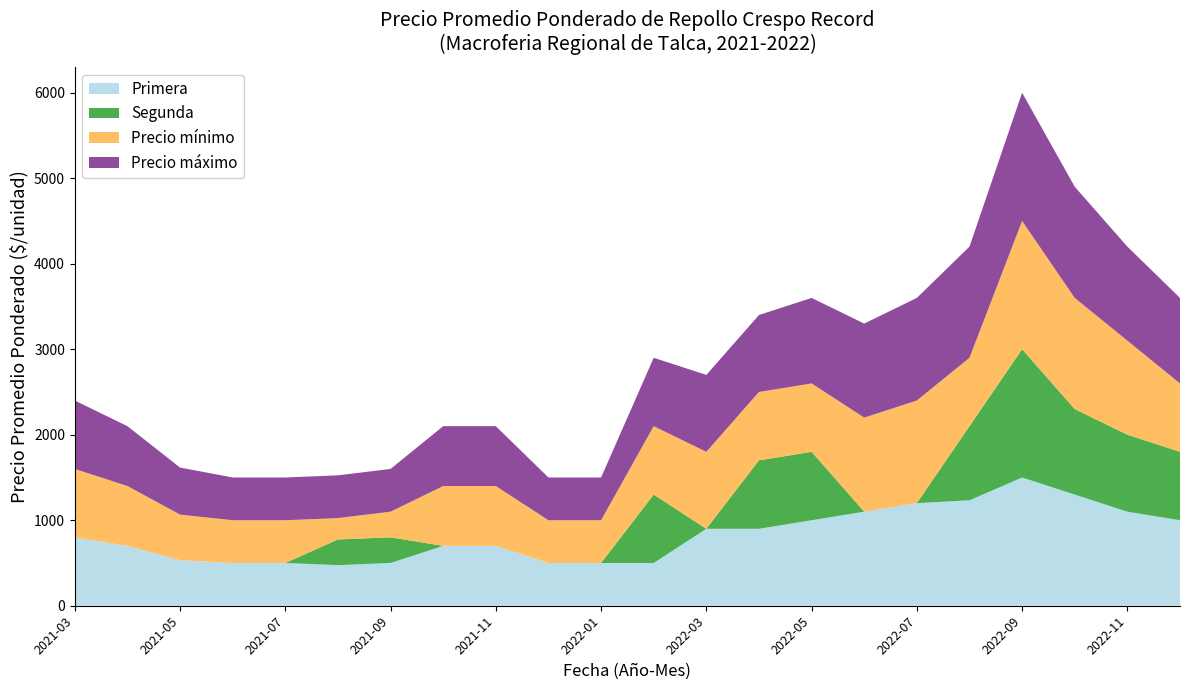

Reading left to right, list all the values displayed in this chart.

Primera: 2021-03=800	2021-04=700	2021-05=533	2021-06=500	2021-07=500	2021-08=475	2021-09=500	2021-10=700	2021-11=700	2021-12=500	2022-01=500	2022-02=500	2022-03=900	2022-04=900	2022-05=1000	2022-06=1100	2022-07=1200	2022-08=1233	2022-09=1500	2022-10=1300	2022-11=1100	2022-12=1000
Segunda: 2021-03=0	2021-04=0	2021-05=0	2021-06=0	2021-07=0	2021-08=300	2021-09=300	2021-10=0	2021-11=0	2021-12=0	2022-01=0	2022-02=800	2022-03=0	2022-04=800	2022-05=800	2022-06=0	2022-07=0	2022-08=867	2022-09=1500	2022-10=1000	2022-11=900	2022-12=800
Precio mínimo: 2021-03=800	2021-04=700	2021-05=533	2021-06=500	2021-07=500	2021-08=250	2021-09=300	2021-10=700	2021-11=700	2021-12=500	2022-01=500	2022-02=800	2022-03=900	2022-04=800	2022-05=800	2022-06=1100	2022-07=1200	2022-08=800	2022-09=1500	2022-10=1300	2022-11=1100	2022-12=800
Precio máximo: 2021-03=800	2021-04=700	2021-05=550	2021-06=500	2021-07=500	2021-08=500	2021-09=500	2021-10=700	2021-11=700	2021-12=500	2022-01=500	2022-02=800	2022-03=900	2022-04=900	2022-05=1000	2022-06=1100	2022-07=1200	2022-08=1300	2022-09=1500	2022-10=1300	2022-11=1100	2022-12=1000